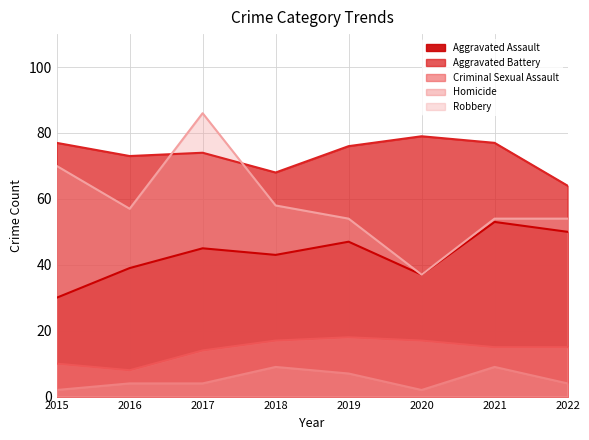

How many values in the Homicide series are below 4?

2